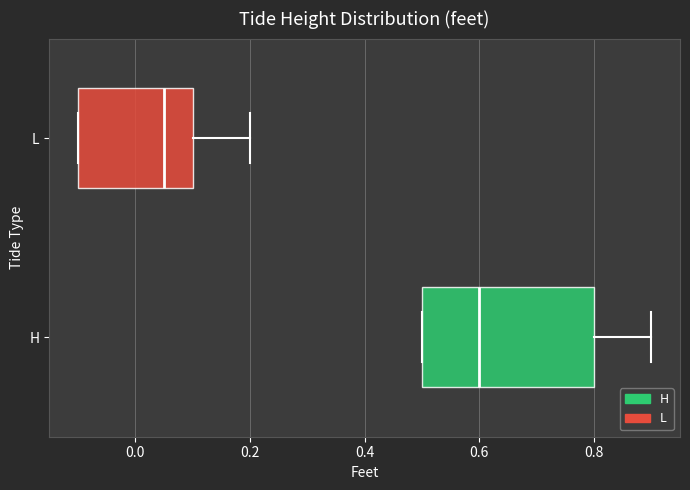

Which box has the furthest to the left median line?

L